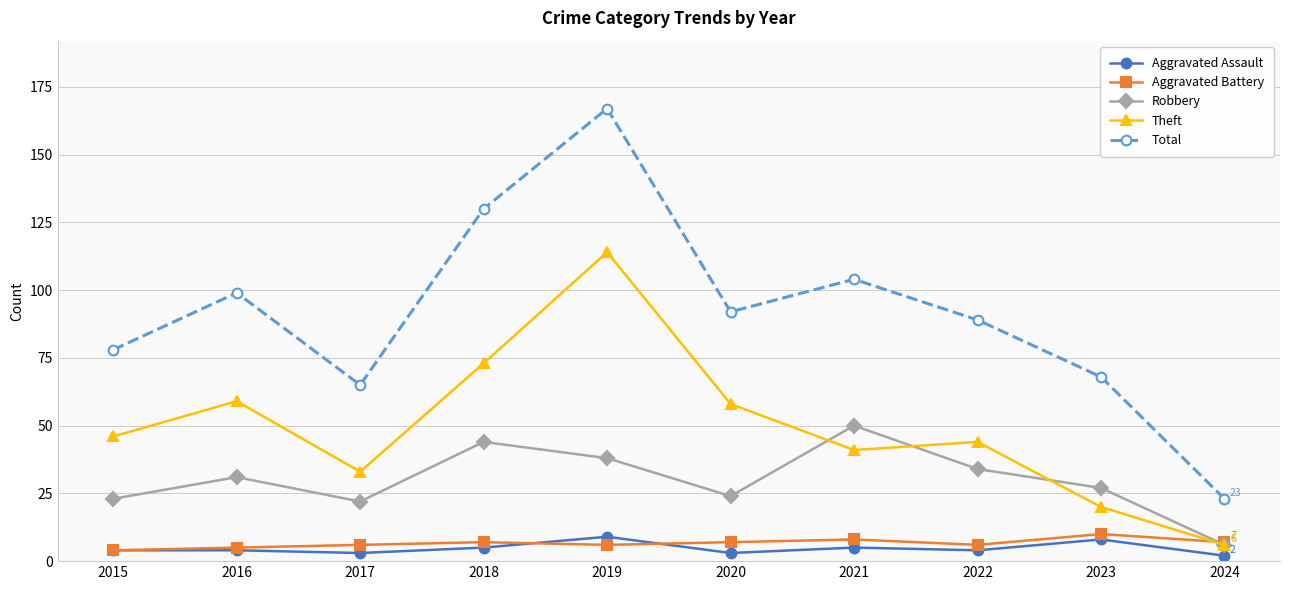

What is the approximate value of Aggravated Battery at 2018?

7